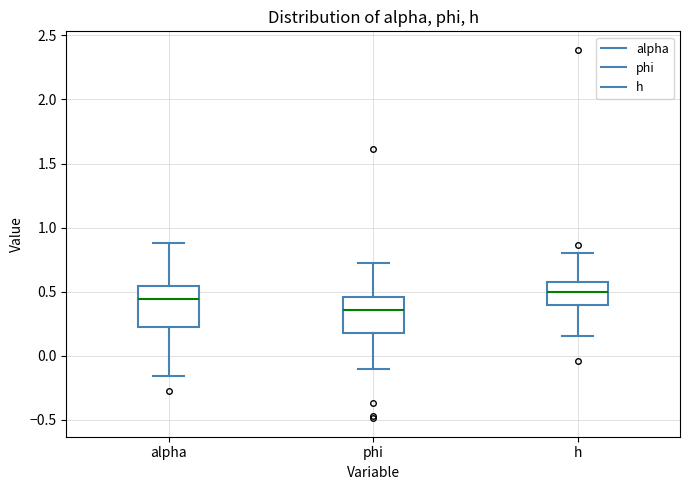

Which box has the highest median line?

h